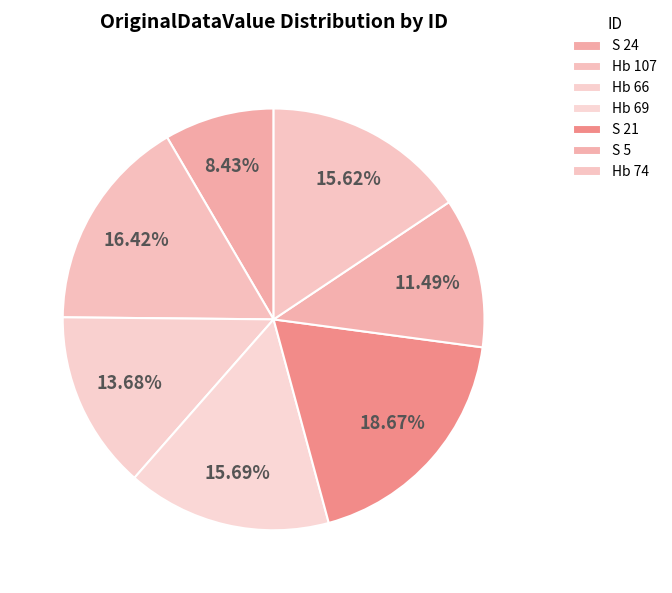

The S 5 slice represents 23% of the pie. True or false?

False